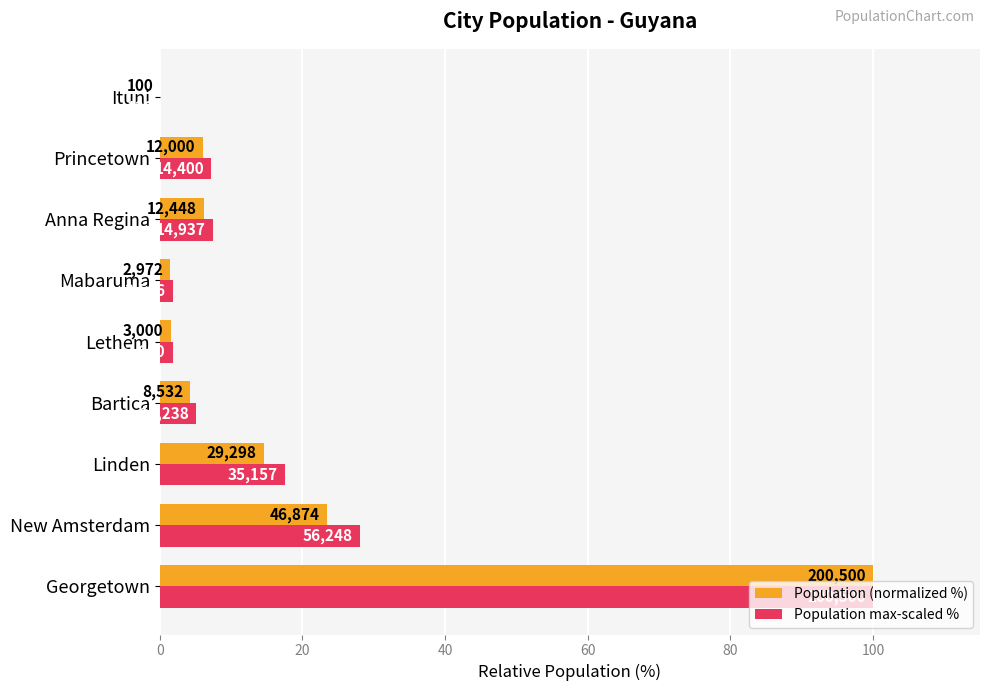

What are all the series names shown in the legend?

Population (normalized %), Population max-scaled %